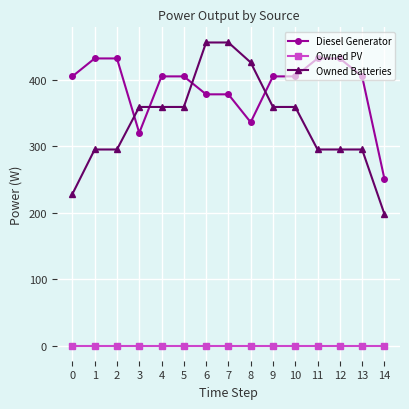

True or false: Owned Batteries and Owned PV intersect in this chart.

False